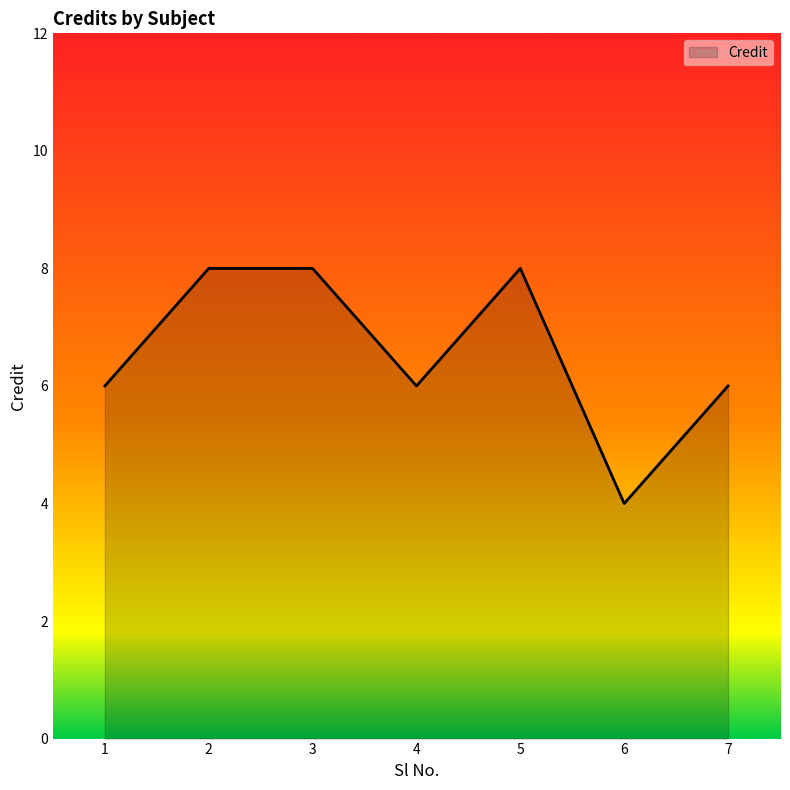

What is the sum of all values?

46